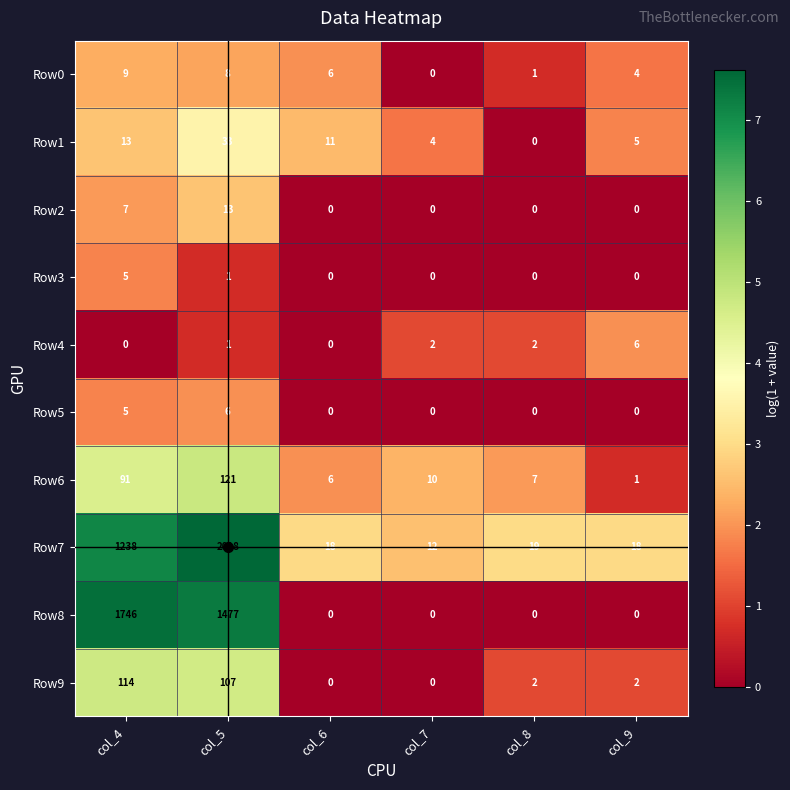

Which series has the widest spread of values?

Row7